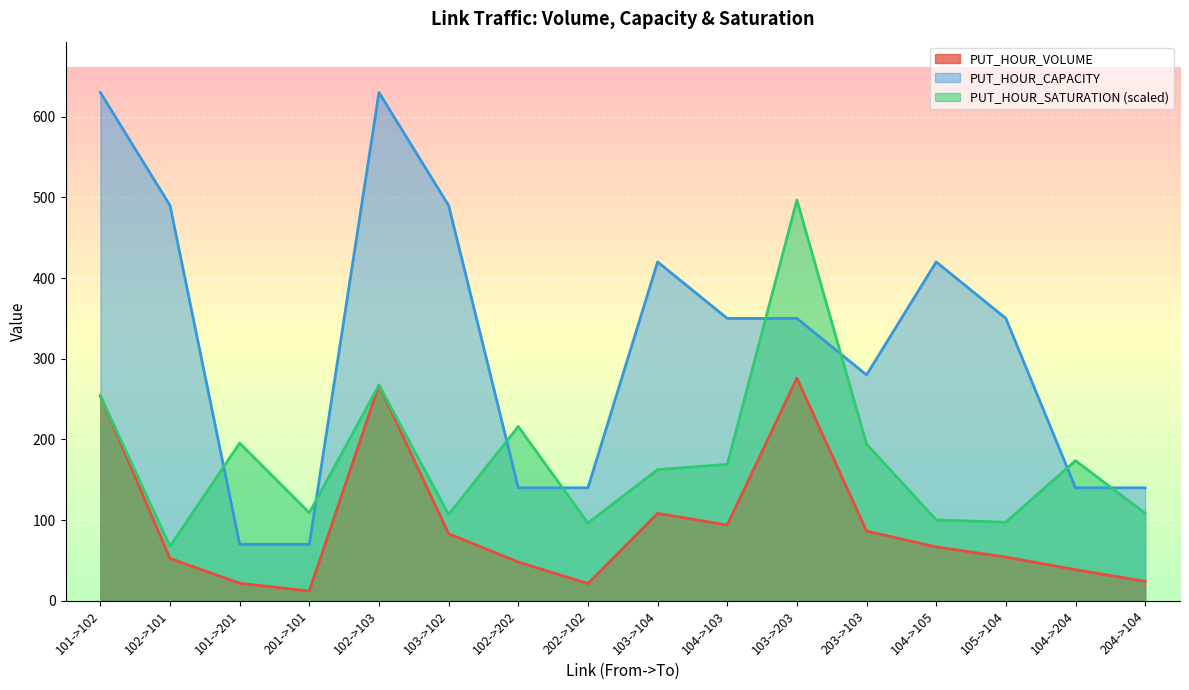

What is the spread (max minus min) of values at 103->102?

406.9